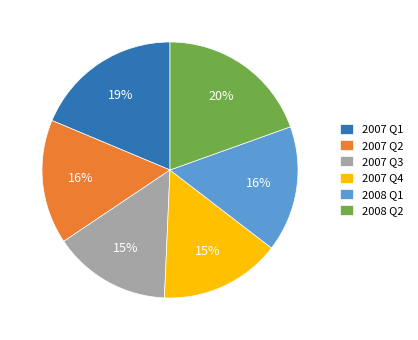

The 2008 Q1 slice represents 9% of the pie. True or false?

False